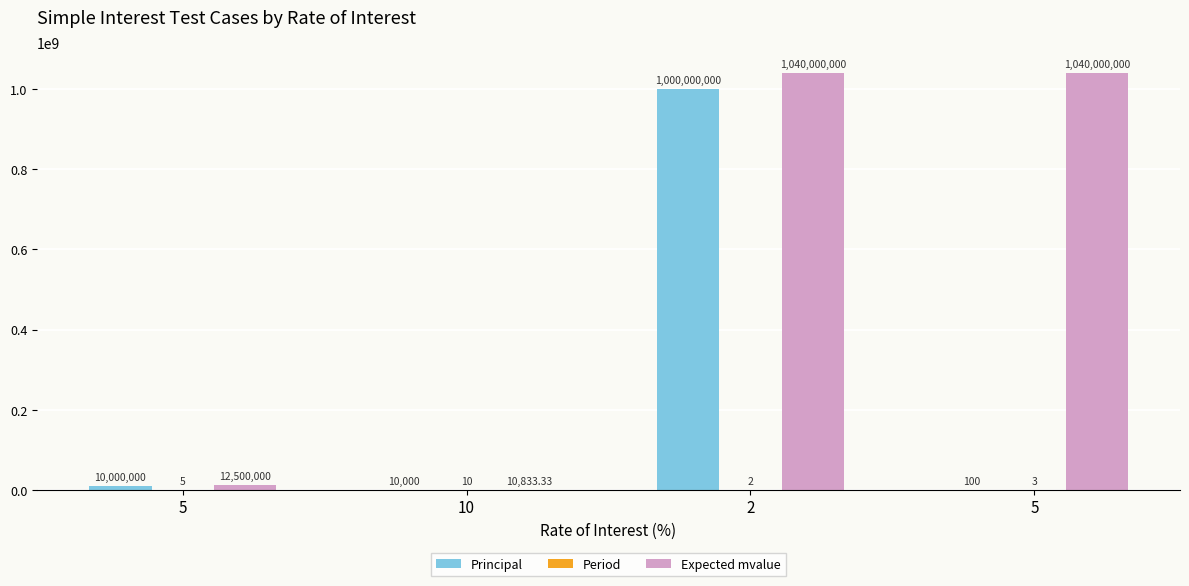

True or false: Expected mvalue has a value of 18344.9 at 10.

False